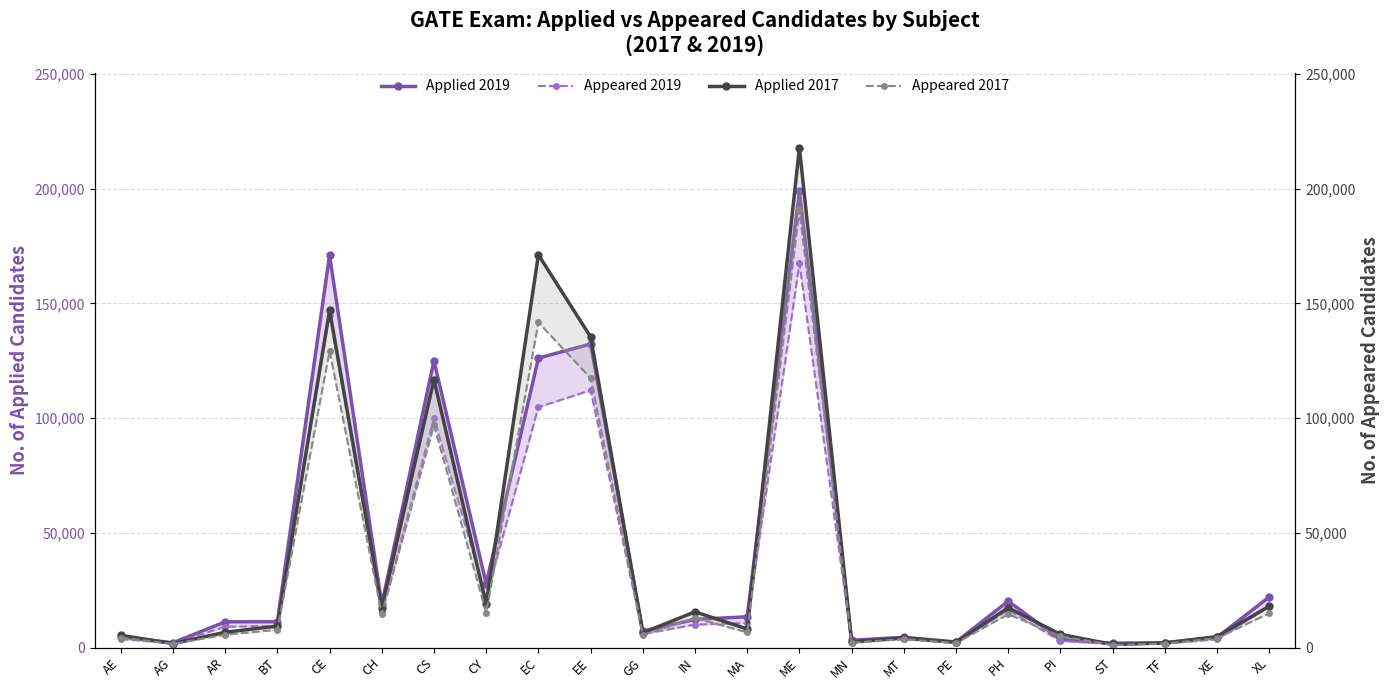

Where is the first local minimum for Applied 2017?

AG